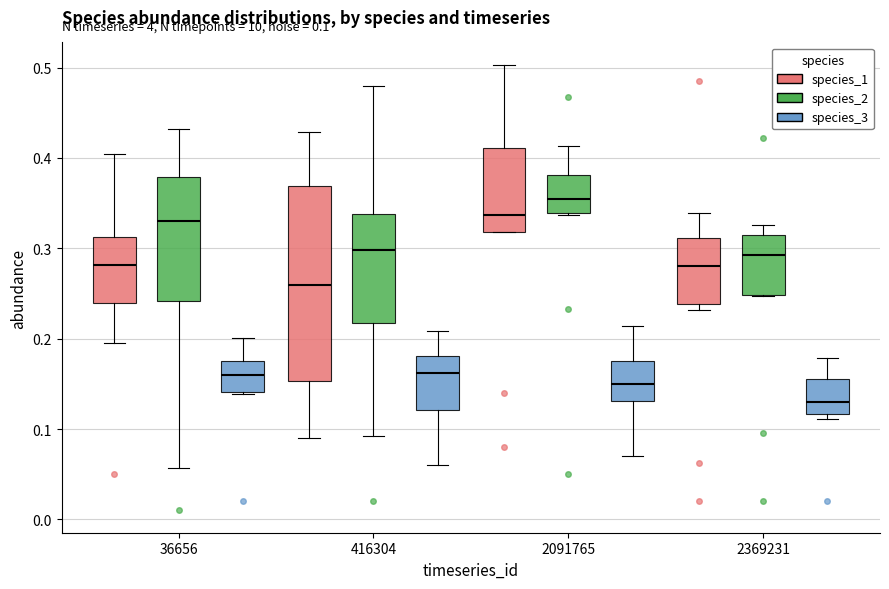

Which box's median line is the highest?

2091765 (species_2)